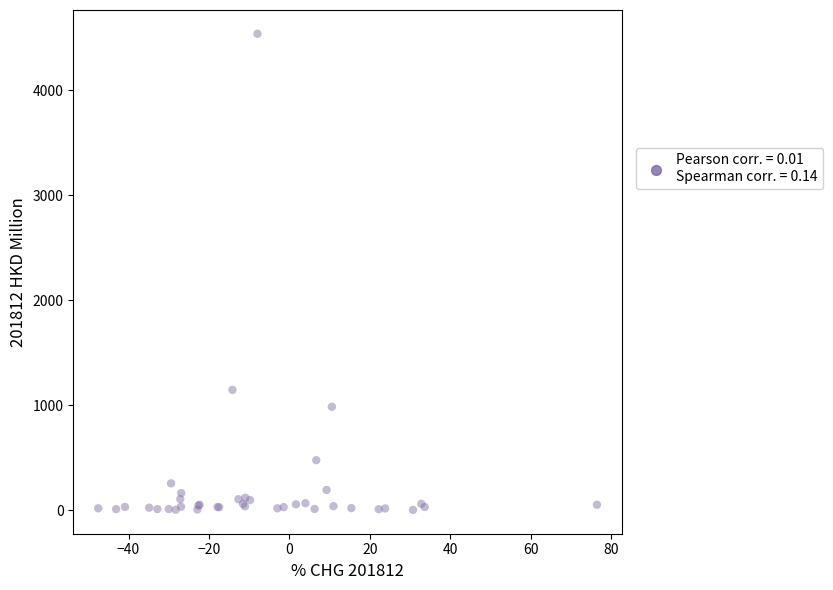

What Y value in the scatter plot is closest to 2268?

1144.5